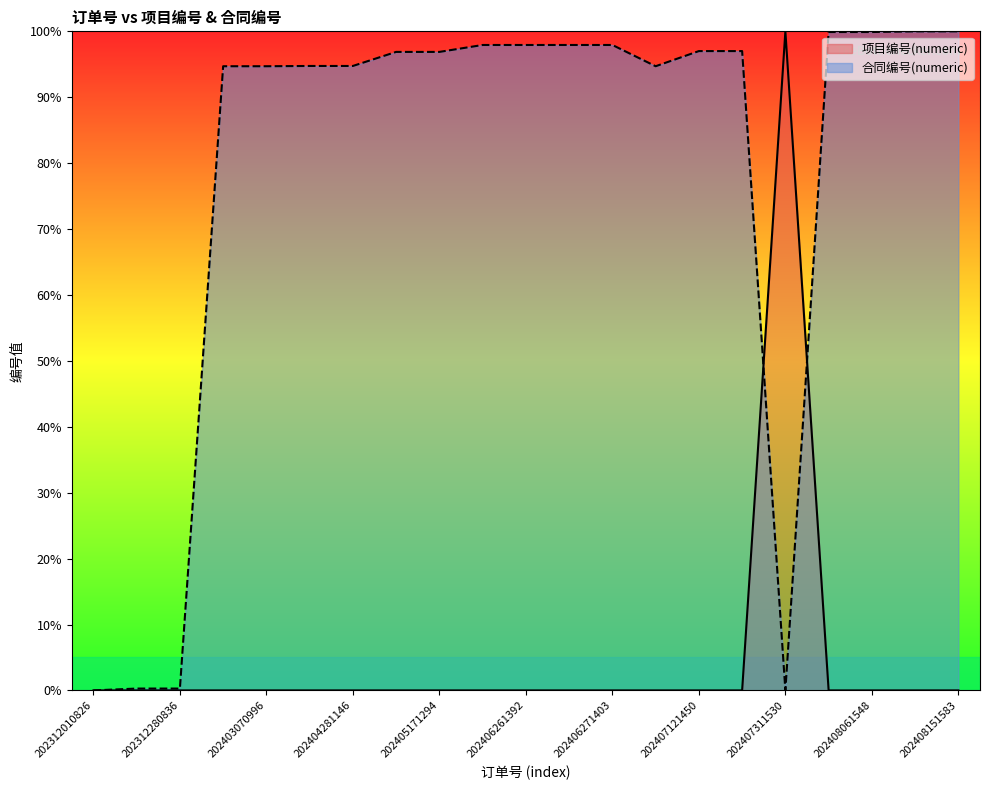

At which category does the chart reach its minimum across all series?

202312010826